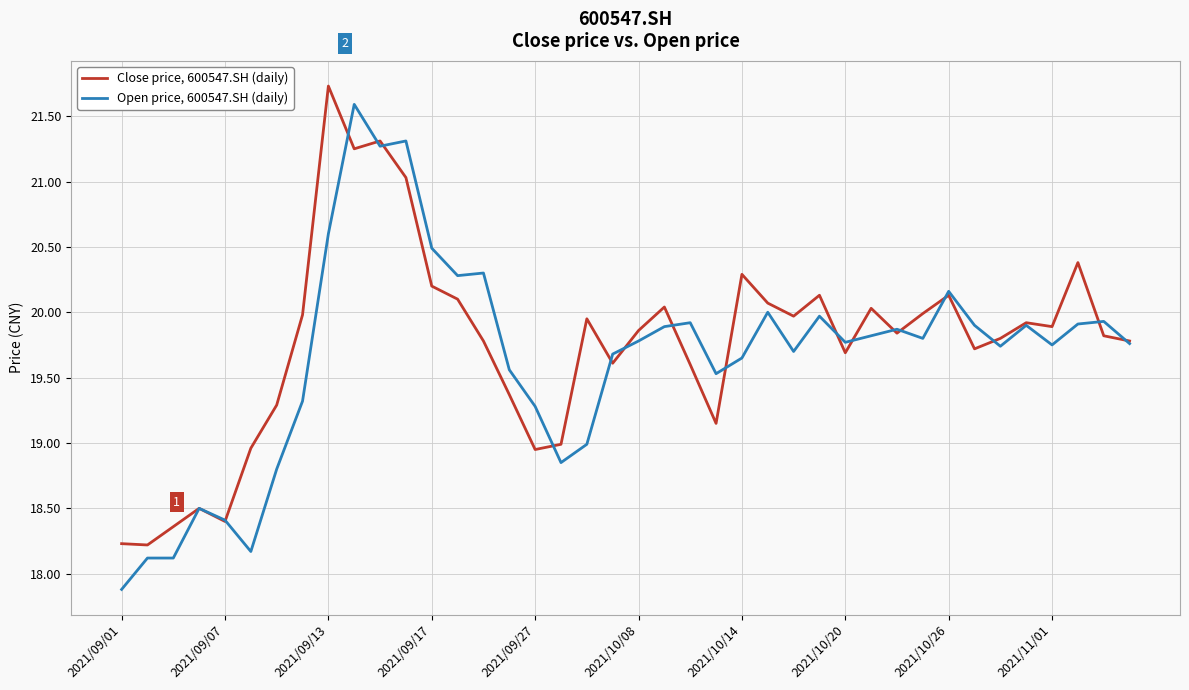

What is the highest value of the Open price, 600547.SH (daily) series?

21.6